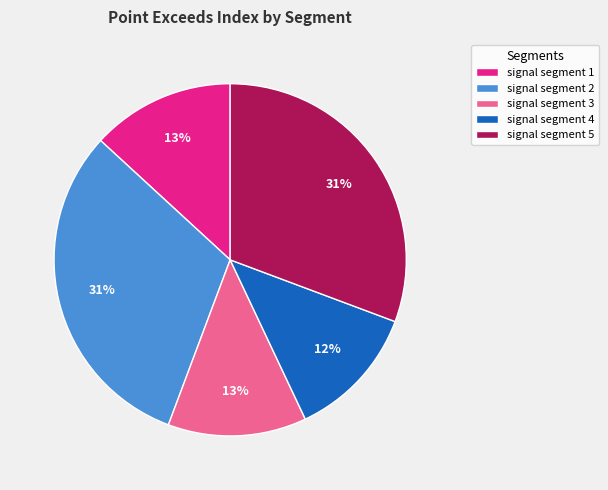

Do signal segment 5 and signal segment 4 together represent more than half of the pie?

No